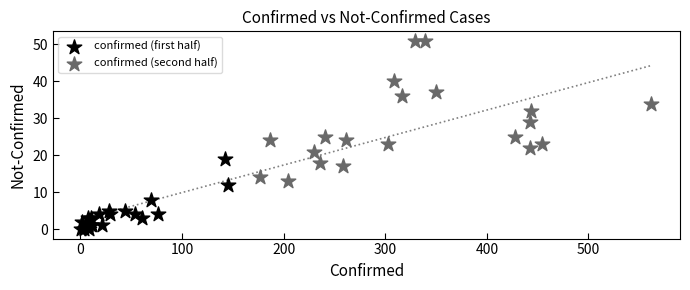

Which series contains the lowest Y value?

confirmed (first half)